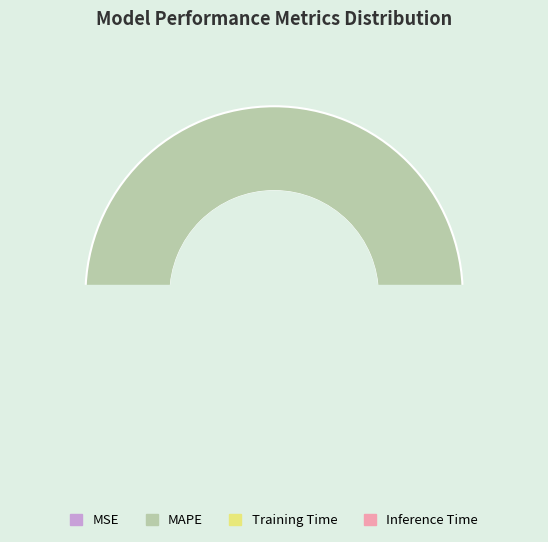

What is the change in value from MAPE to Training Time?

-222.5